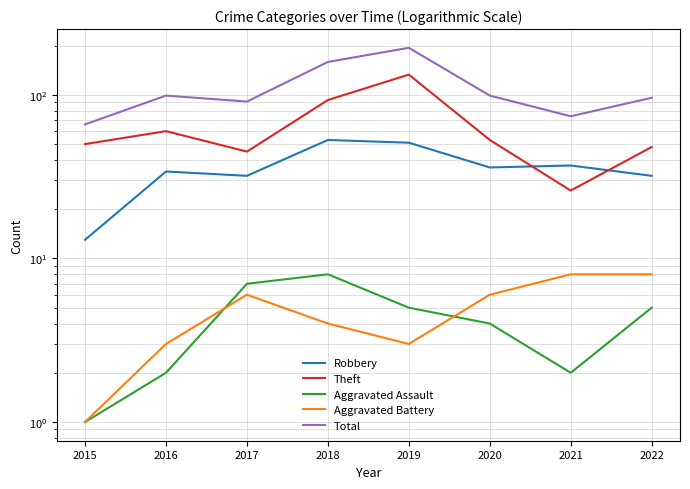

How many values in the Theft series are below 53?

4